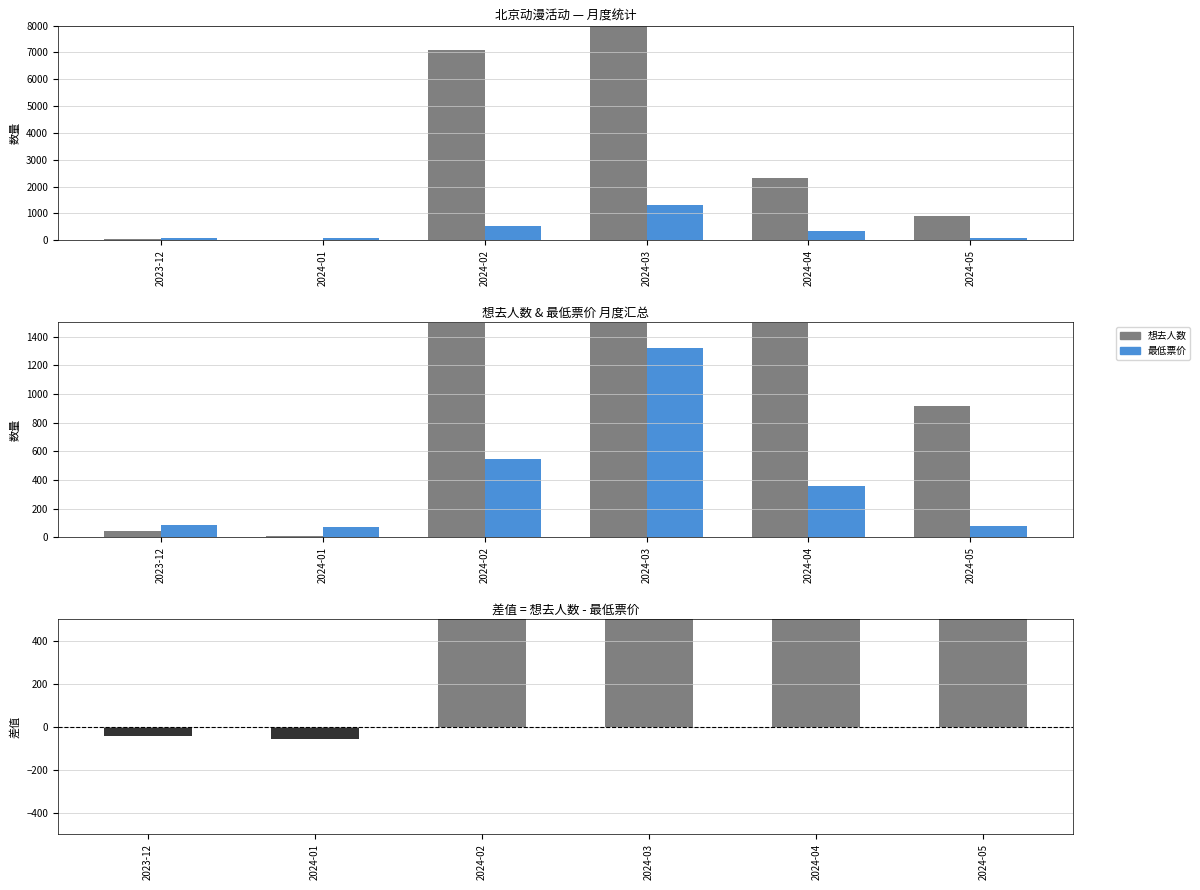

Between 2024-02 and 2024-04, which series saw the biggest shift?

想去人数